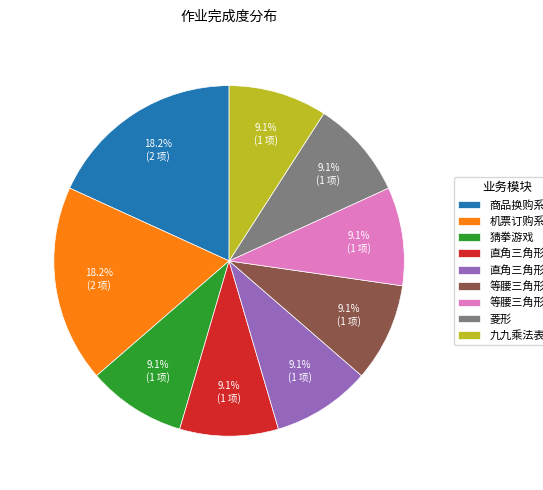

How many segments does this pie chart have?

9